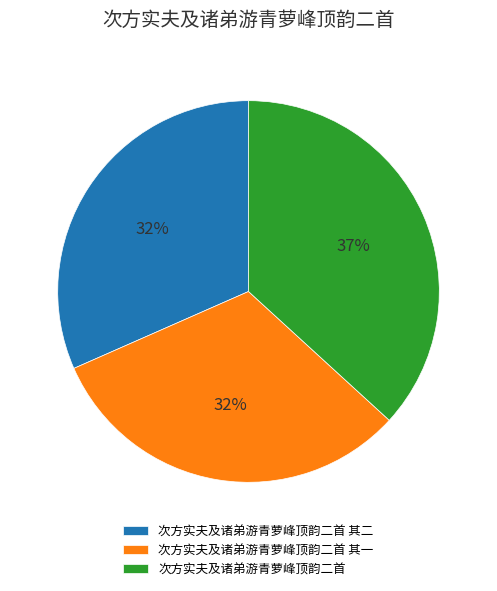

Count the number of slices in the pie.

3